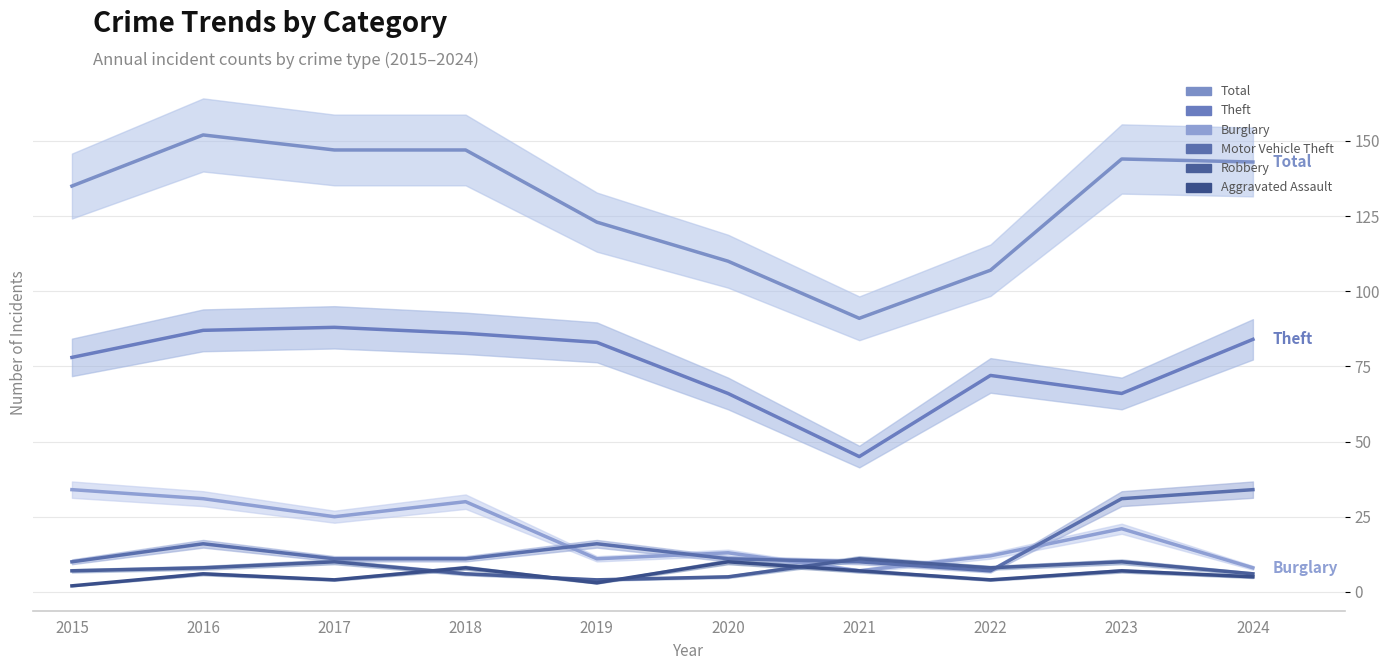

How many data points does each series have?

10